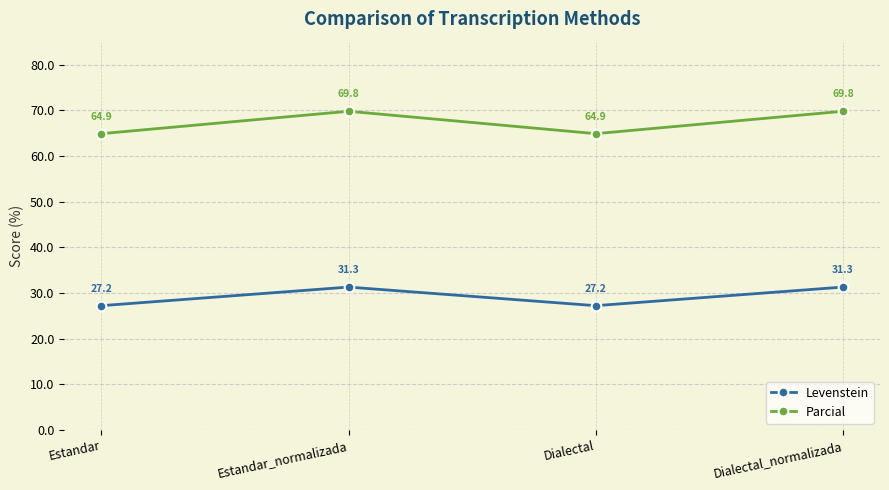

What position from the right is Dialectal_normalizada?

1